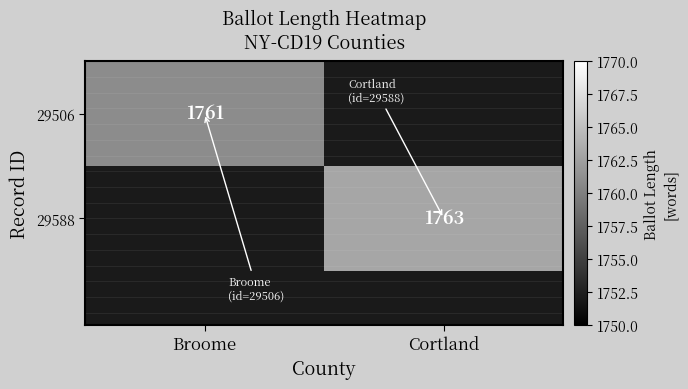

The value of 29588 at Cortland is 1763. True or false?

True